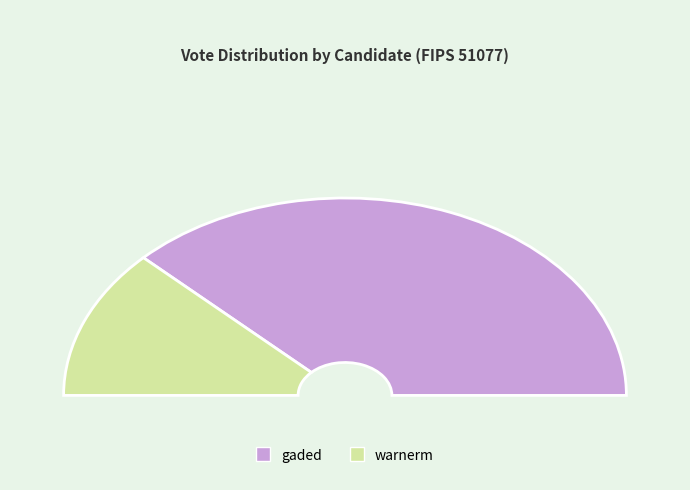

Rank the categories by value from highest to lowest.

gaded, warnerm